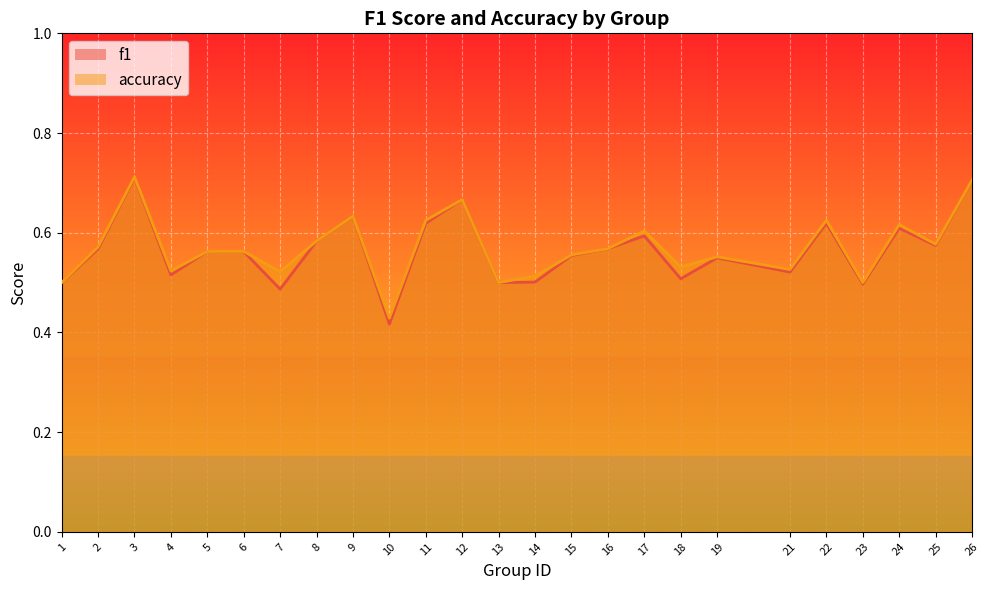

What is the highest value of the accuracy series?

0.7